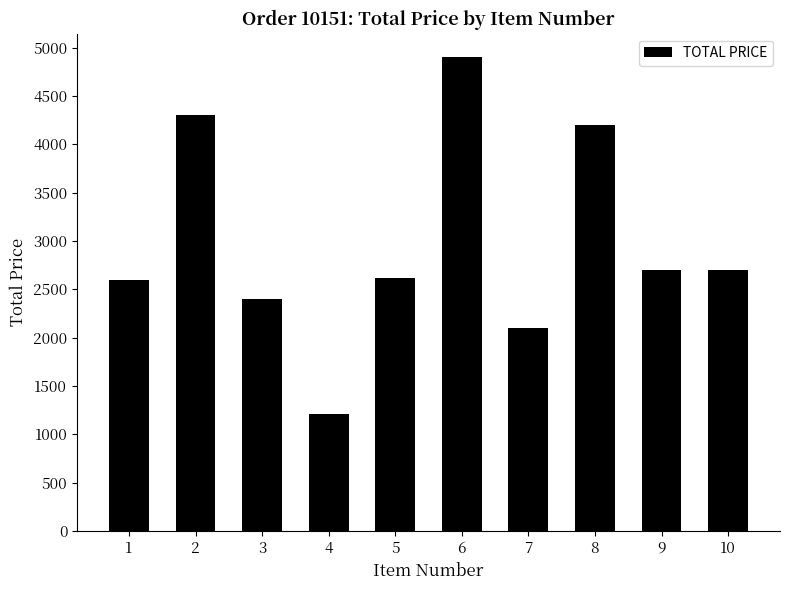

Is it true that the value at 1 is 2600.0?

True